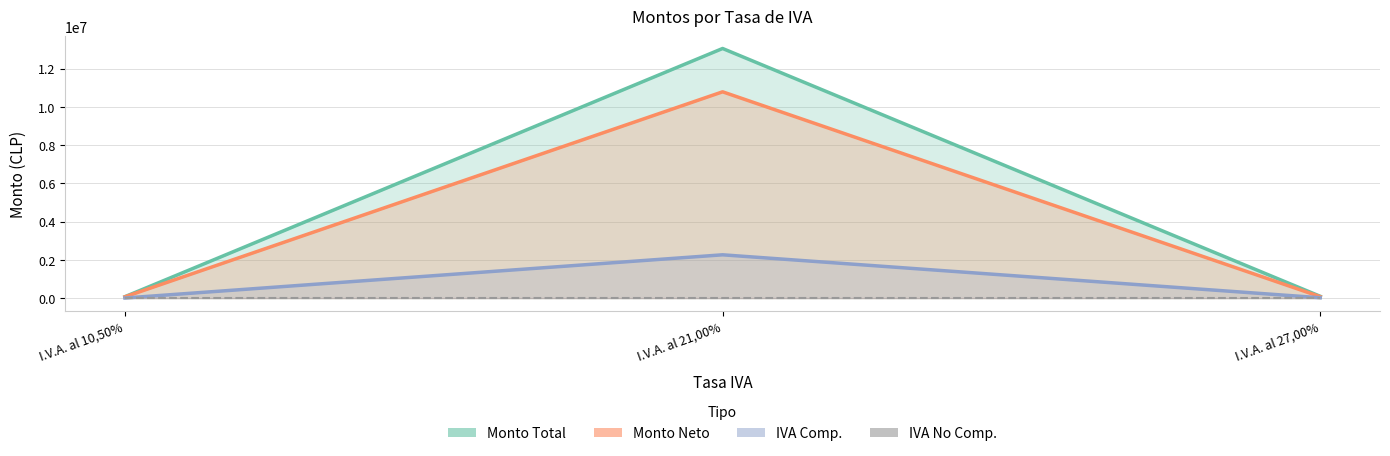

What is the maximum value for Monto Neto?

10783055.8